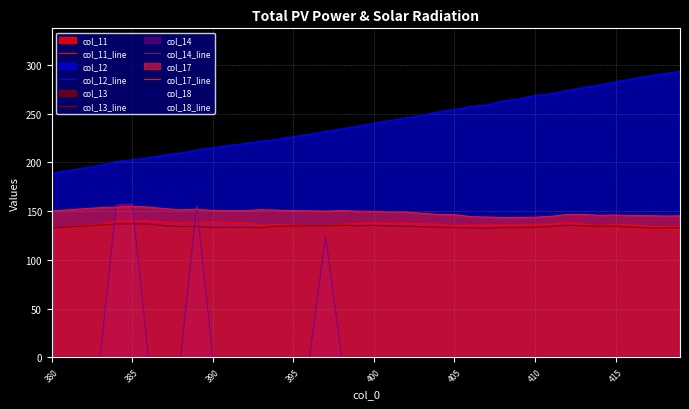

Reading right to left, extract all data points from this chart.

col_11_line: 134.0	134.2	134.4	135.7	136.4	134.9	136.6	138.5	136.7	136.4	136.0	136.2	135.7	135.9	135.3	136.7	136.9	137.8	137.3	138.2	137.5	136.6	135.1	134.9	135.5	136.3	135.7	137.9	138.5	139.1	138.7	138.2	138.8	140.1	140.7	139.7	136.6	132.5
col_12_line: 293.4	290.8	288.1	285.4	282.4	279.2	276.7	273.5	270.2	268.6	265.0	262.9	258.8	257.2	254.1	251.9	248.1	245.7	242.8	240.1	237.1	234.2	231.6	228.7	226.4	223.5	221.7	219.3	217.3	215.0	212.5	209.6	207.4	204.7	202.6	200.8	196.9	188.7
col_13_line: 133.0	133.0	132.9	133.6	134.6	134.4	135.0	135.4	134.4	133.5	133.2	133.1	132.5	132.8	133.2	133.5	134.0	134.5	134.7	135.4	135.0	135.6	134.9	134.9	134.6	134.5	133.0	133.4	133.3	133.4	134.3	134.2	134.9	136.9	137.0	136.9	135.7	132.9
col_14_line: 0.0	0.0	0.0	0.0	0.0	0.0	0.0	0.0	0.0	0.0	0.0	0.0	0.0	0.0	0.0	0.0	0.0	0.0	0.0	0.0	0.0	0.0	124.3	0.0	0.0	0.0	0.0	0.0	0.0	0.0	155.3	0.0	0.0	0.0	157.2	156.3	0.0	0.0
col_17_line: 145.2	145.0	145.4	145.5	146.0	145.7	146.7	146.6	144.7	143.8	143.6	143.4	144.0	144.4	146.5	146.6	147.8	149.1	149.1	149.7	149.9	150.6	150.0	150.3	150.5	151.0	151.5	150.5	150.4	150.7	151.9	151.4	152.6	154.2	154.9	154.1	153.6	150.2
col_18_line: 0.0	0.0	0.0	0.0	0.0	0.0	0.0	0.0	0.0	0.0	0.0	0.0	0.0	0.0	0.0	0.0	0.0	0.0	0.0	0.0	0.0	0.0	0.0	0.0	0.0	0.0	0.0	0.0	0.0	0.0	0.0	0.0	0.0	0.0	0.0	0.0	0.0	0.0